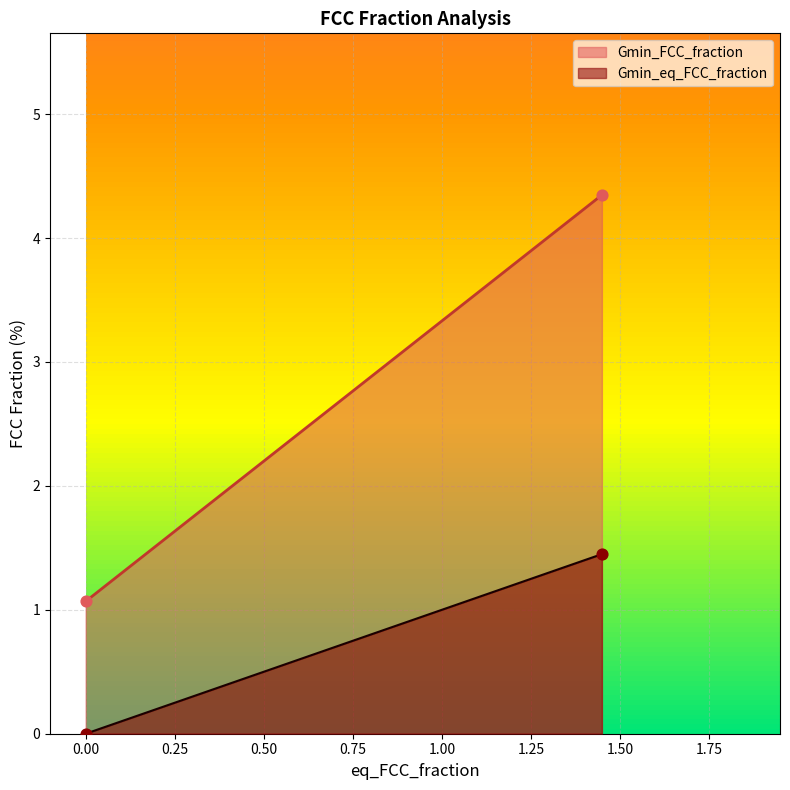

Is the value of Gmin_FCC_fraction at 25 greater than the value of Gmin_eq_FCC_fraction at 1?

Yes